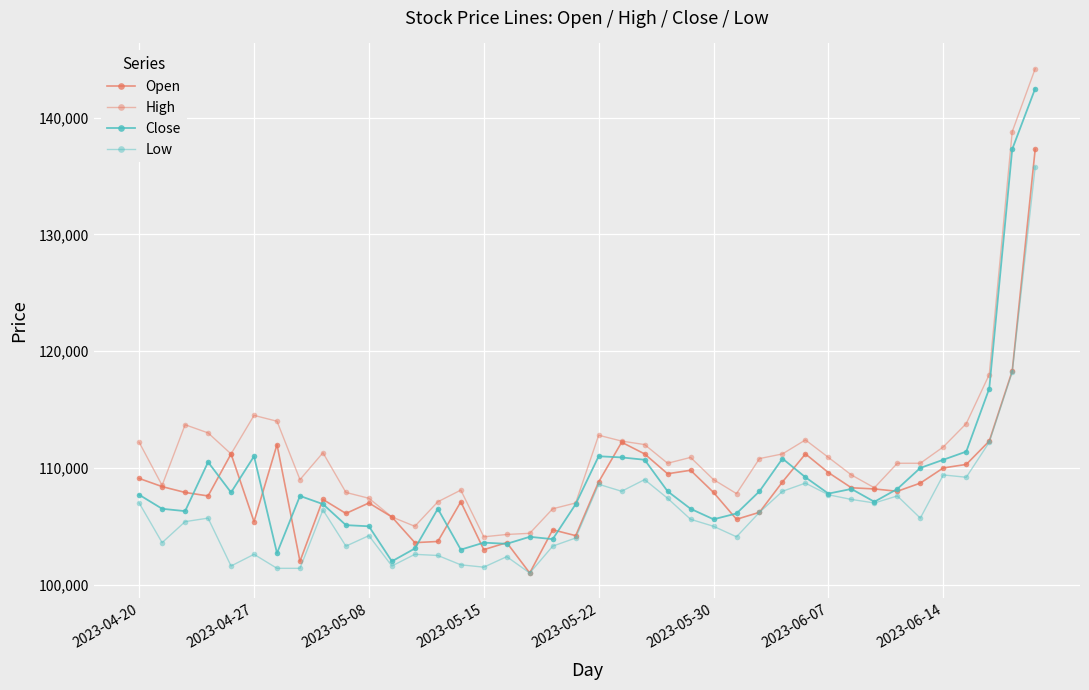

True or false: Close and High cross at least once.

False